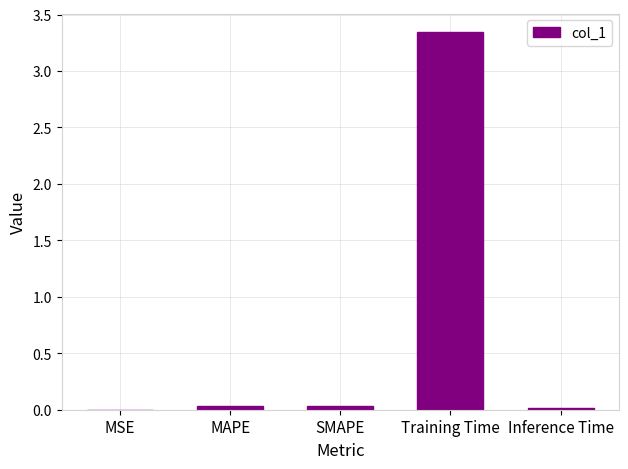

Is it true that the value at Inference Time is 0.0?

True